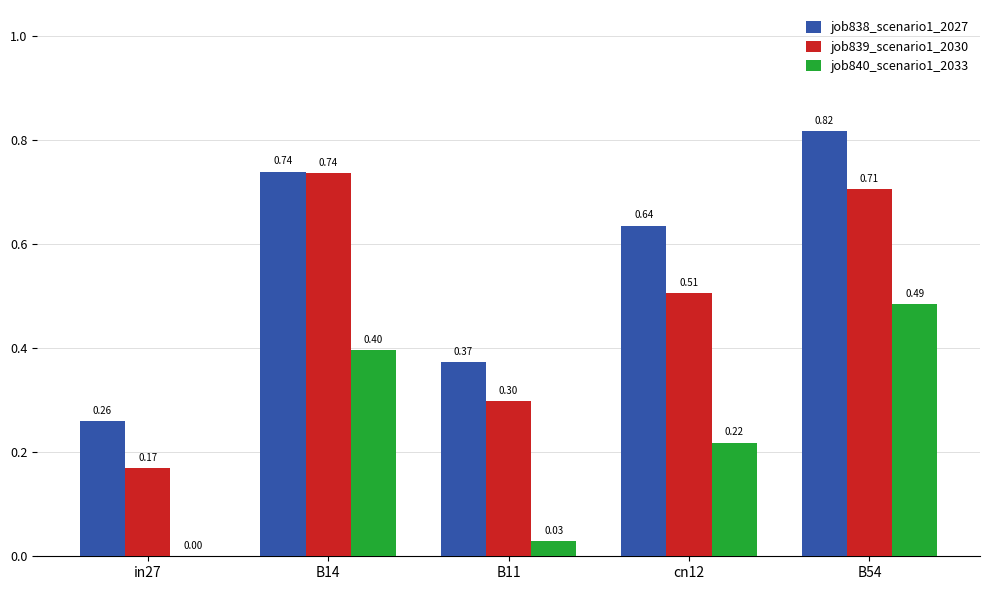

Is it true that job840_scenario1_2033 equals 0.0 at in27?

True